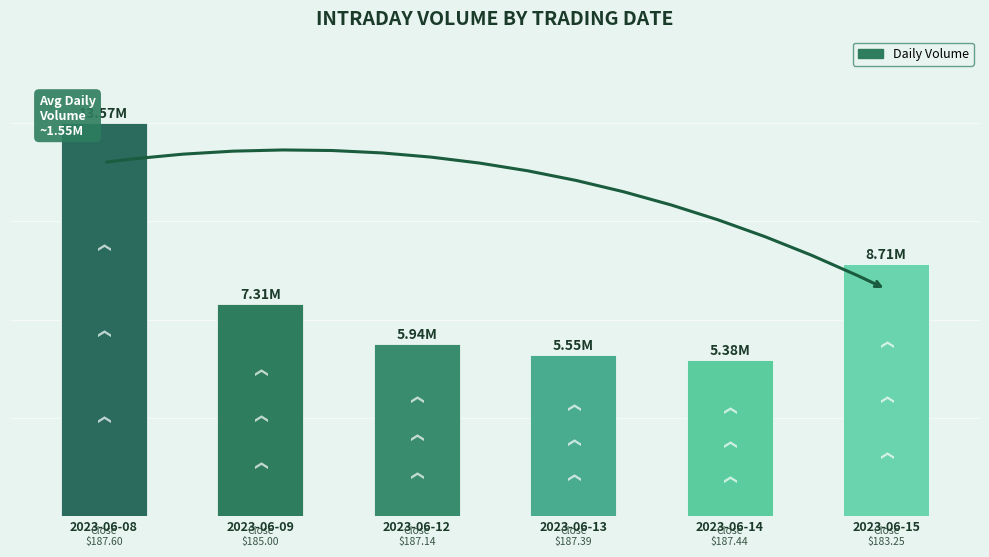

Reading left to right, extract all data points from this chart.

13565003	7307153	5936845	5554911	5383523	8706311